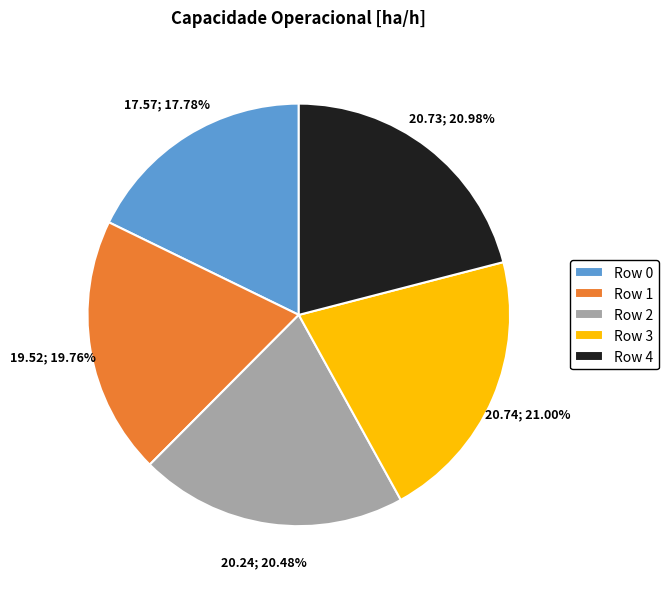

Is there a majority slice in this chart?

No